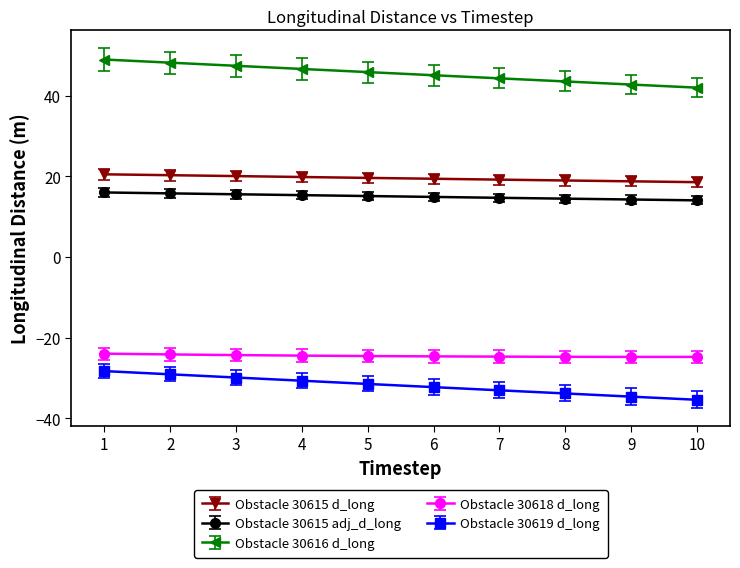

True or false: Obstacle 30615 d_long and Obstacle 30618 d_long cross at least once.

False